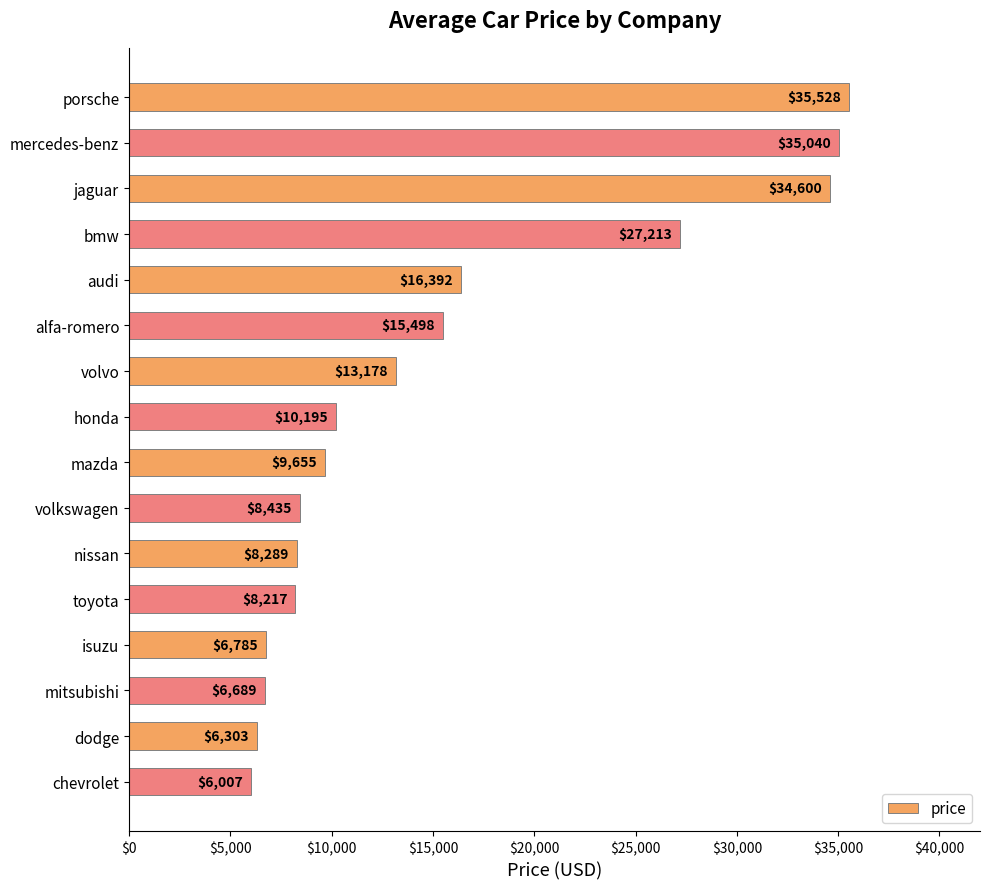

Which label corresponds to the smallest value in the chart?

chevrolet